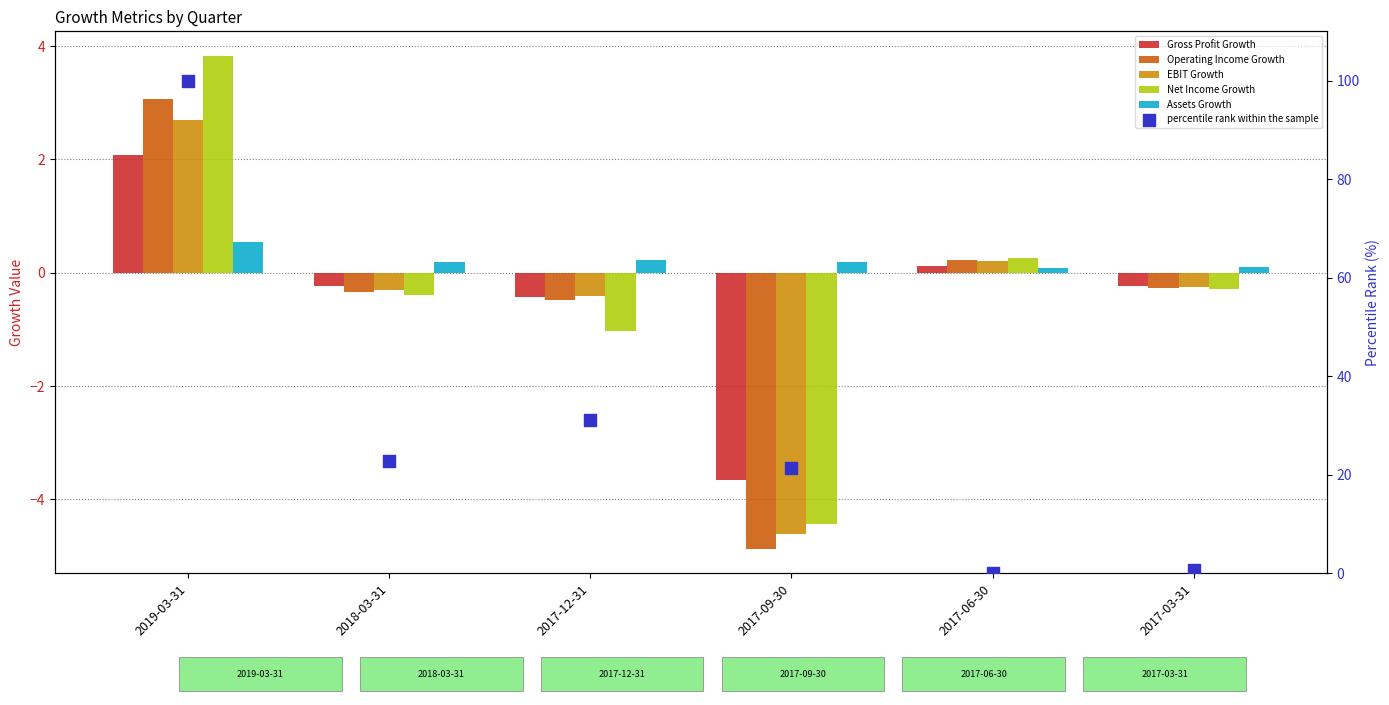

What are all the series names shown in the legend?

Gross Profit Growth, Operating Income Growth, EBIT Growth, Net Income Growth, Assets Growth, percentile rank within the sample